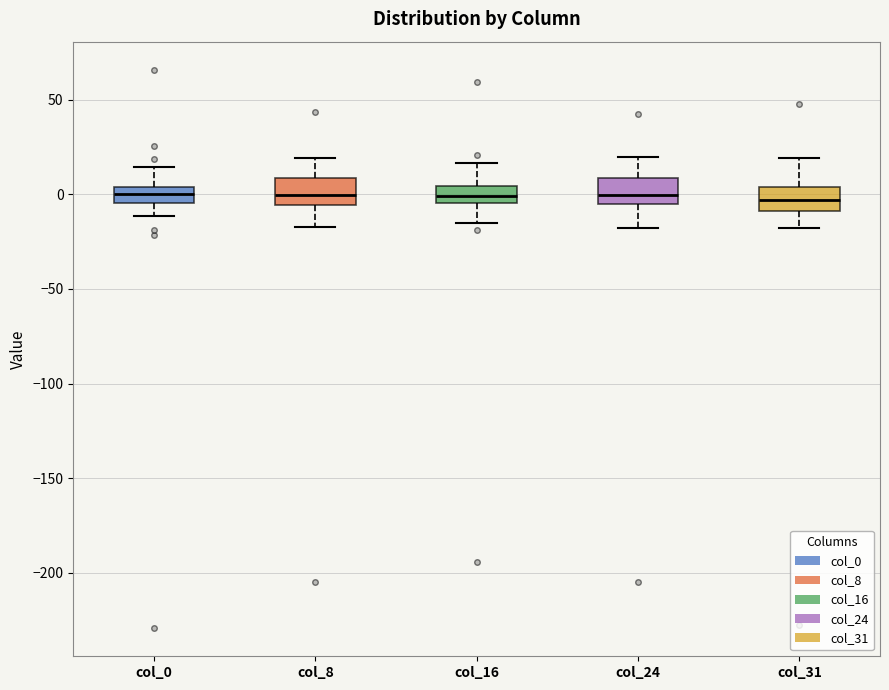

Reading left to right, transcribe this box plot: for each box, give where its median line is, the range the box spans, and where its two whiskers end, as read against the y-axis. The values are not printed on the chart, so give them approximately, as read against the axis.

col_0: median 0, box -5 to 5, whiskers -10 to 15
col_8: median 0, box -5 to 10, whiskers -20 to 20
col_16: median 0, box -5 to 5, whiskers -15 to 15
col_24: median 0, box -5 to 10, whiskers -20 to 20
col_31: median -5, box -10 to 5, whiskers -20 to 20